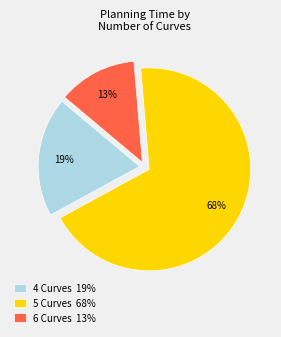

Count the number of slices in the pie.

3